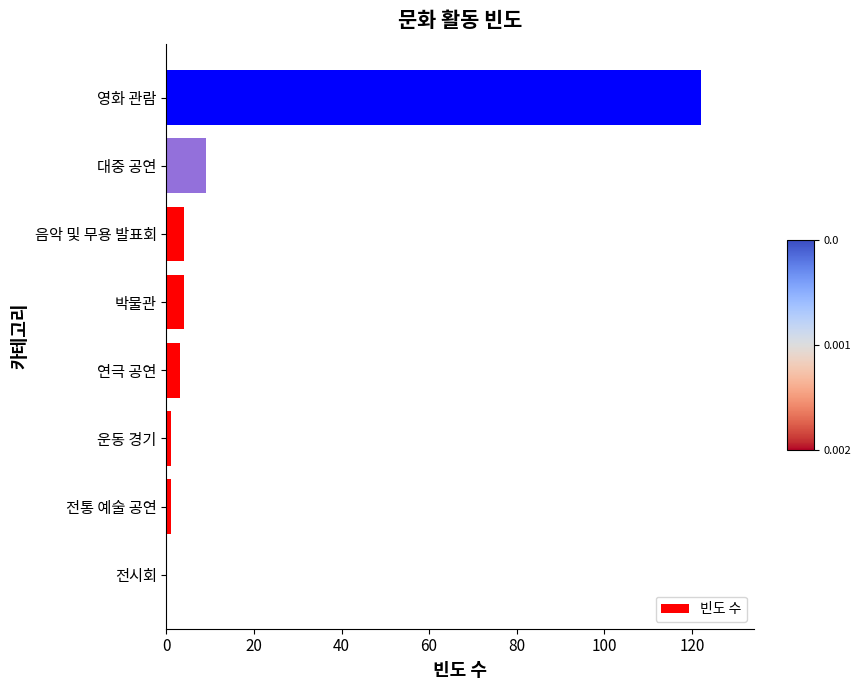

What is the average value?

18